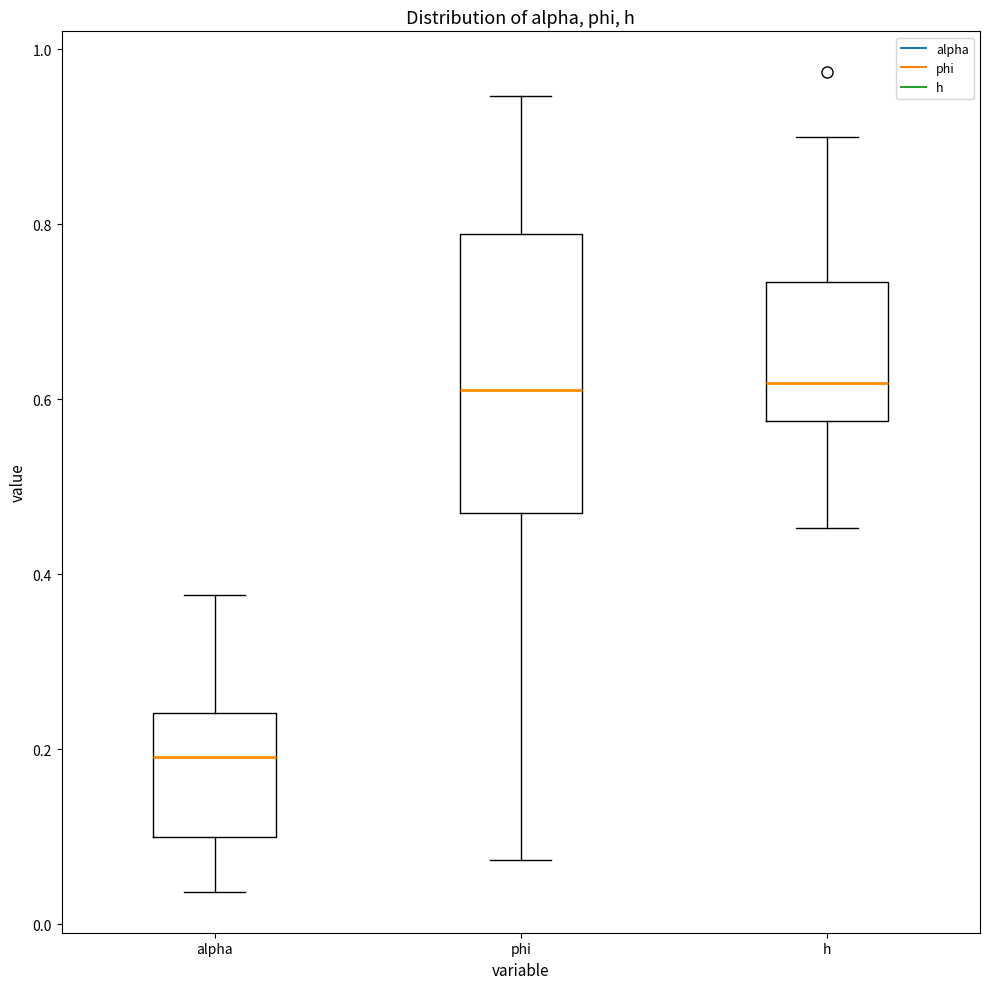

Which box is the tallest, from its lower edge to its upper edge?

phi